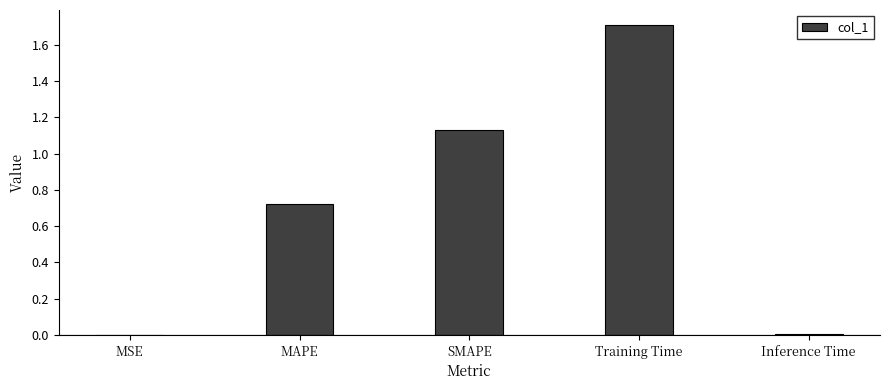

What is the change in value from Training Time to Inference Time?

-1.7